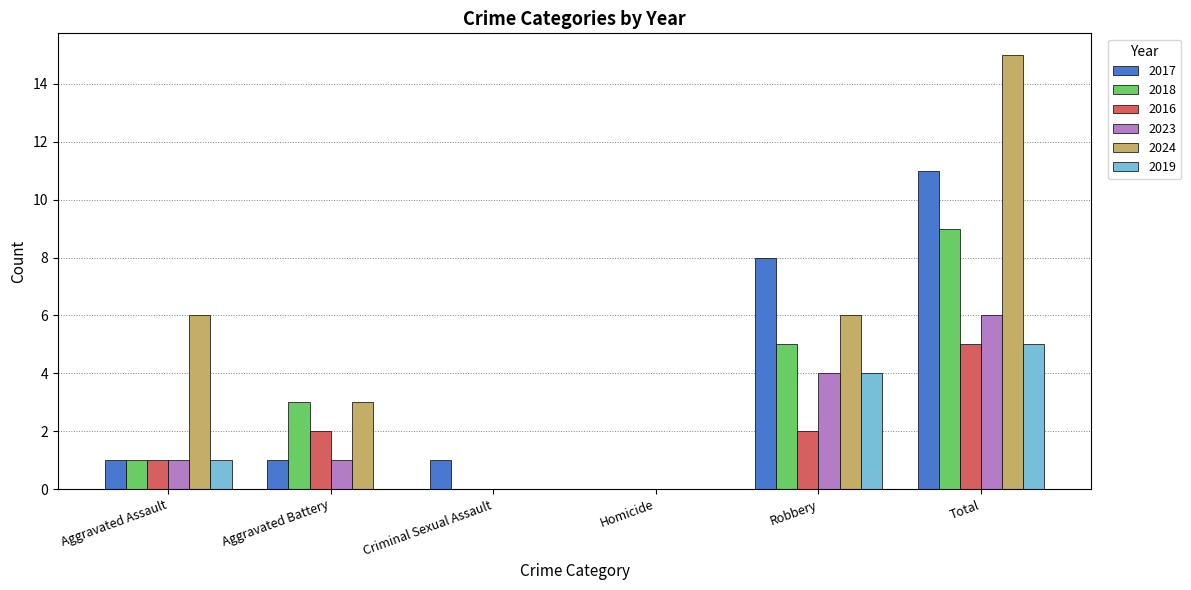

The 2017 series shows 1 at Criminal Sexual Assault. True or false?

True